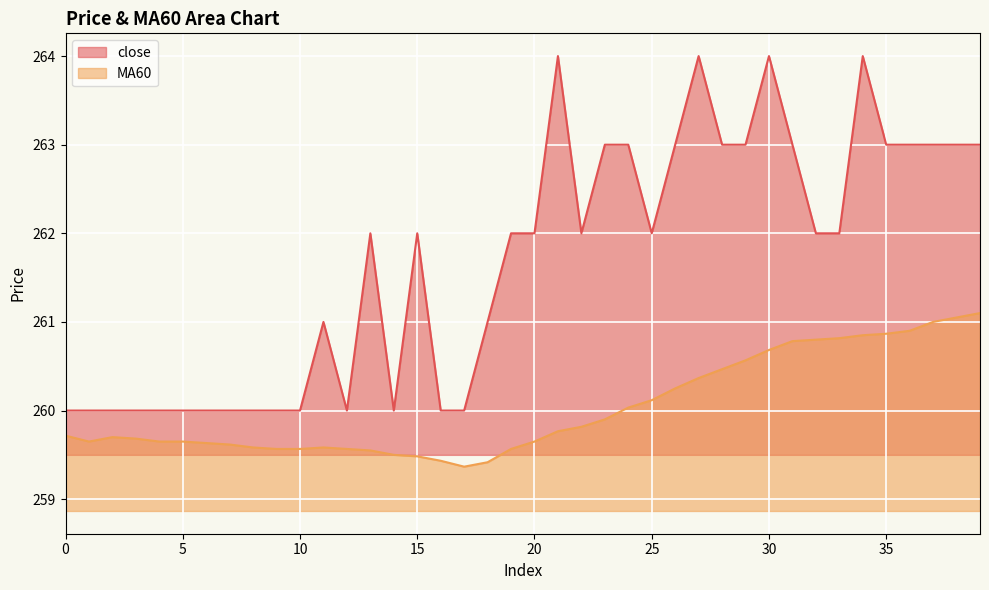

Is it true that MA60 equals 260.5 at 28?

True